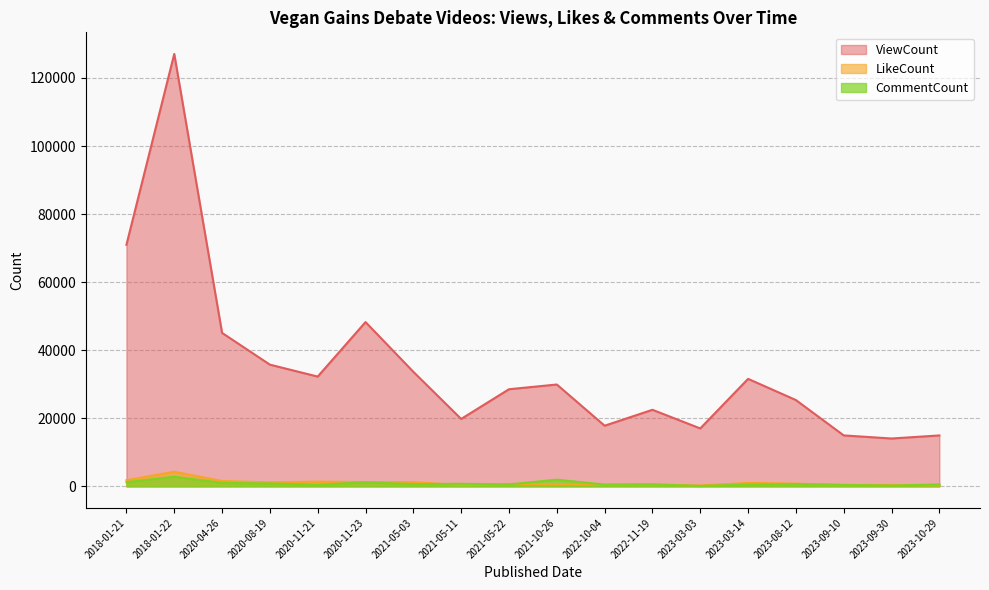

True or false: ViewCount has more than 2 points higher than both neighbors.

True